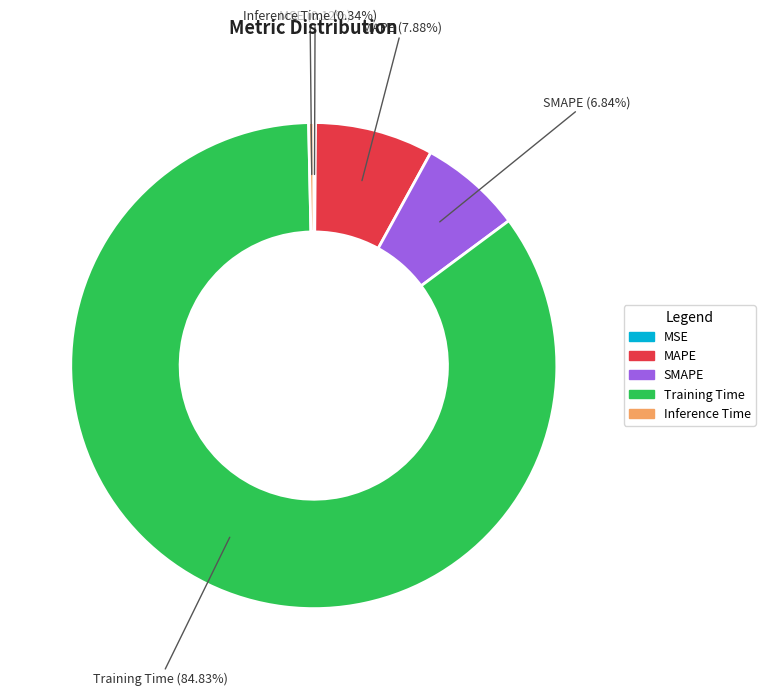

Which slice is the largest?

Training Time